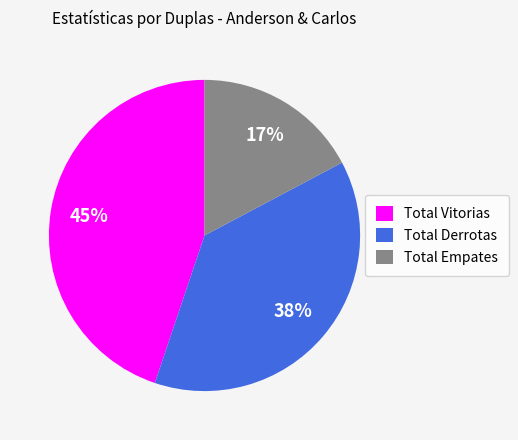

Is it true that Total Derrotas is 45% of the pie?

False